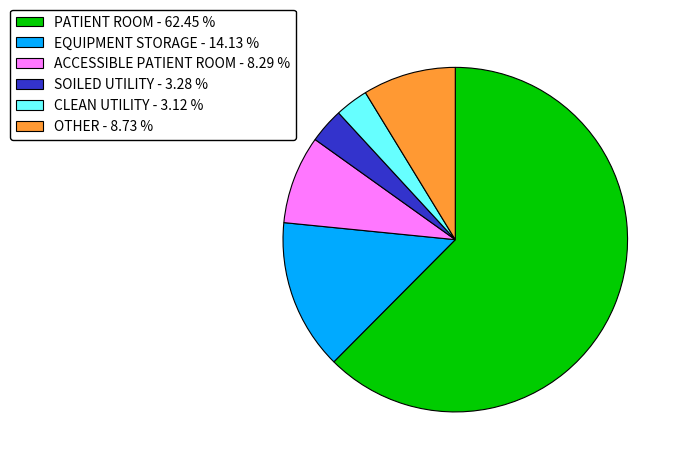

Is there a majority slice in this chart?

Yes